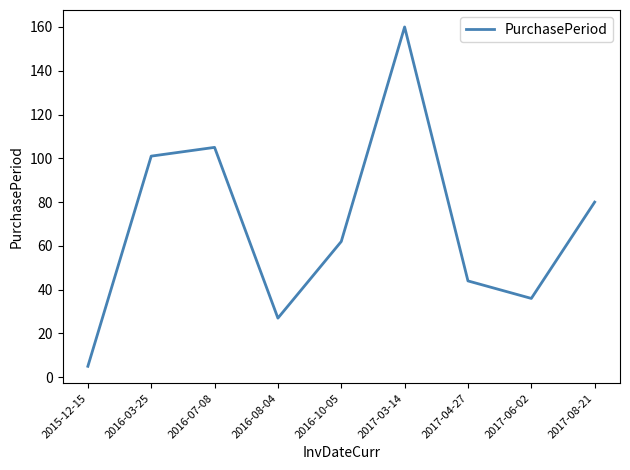

Is this an area chart (filled region under the line)?

No